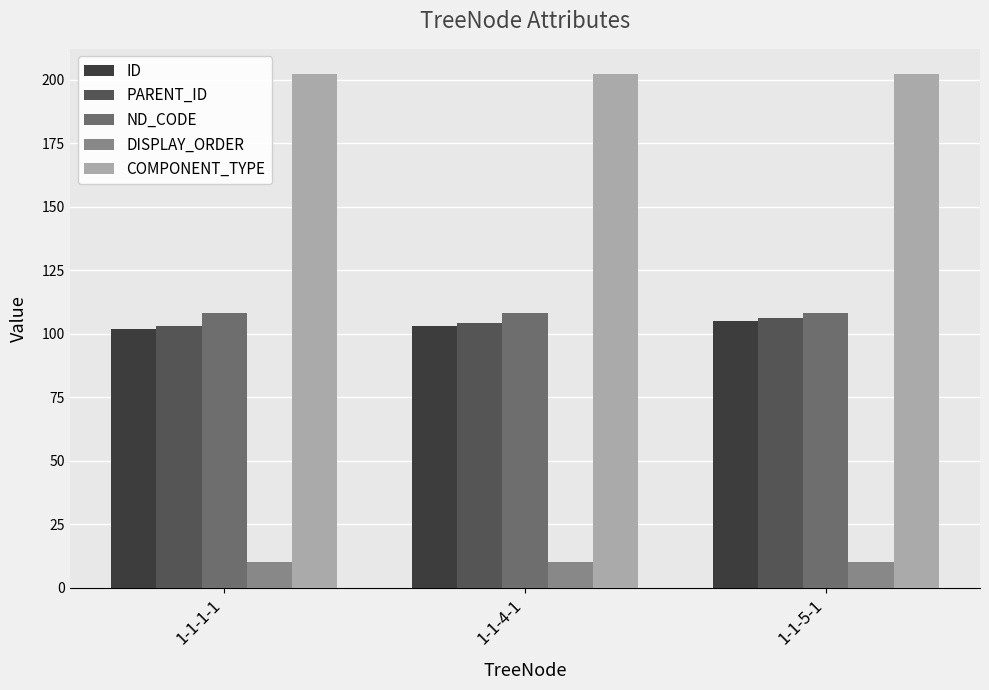

What is the sum of all ND_CODE values?

324